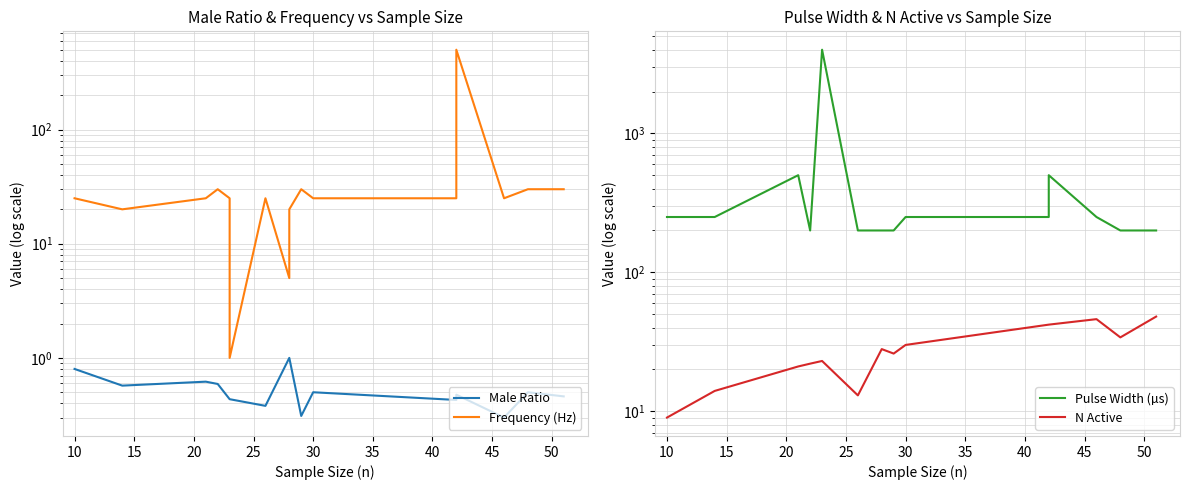

List the series in order of their peak value, highest first.

Pulse Width (µs), Frequency (Hz), N Active, Male Ratio